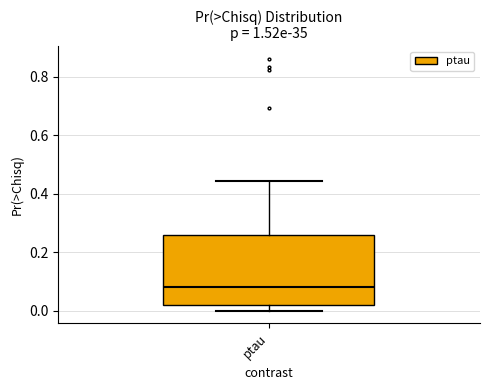

Where does the upper whisker of the box for ptau end on the y-axis? The values are not printed on the chart, so give them approximately, as read against the axis.

0.44